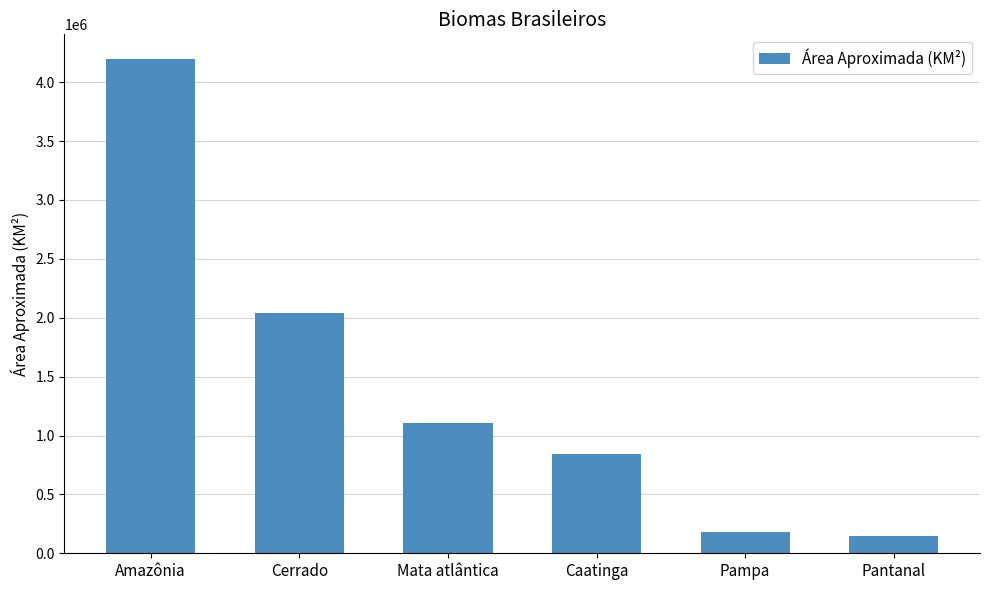

Reading left to right, extract all data points from this chart.

4196943	2036448	1110182	844453	176496	150355